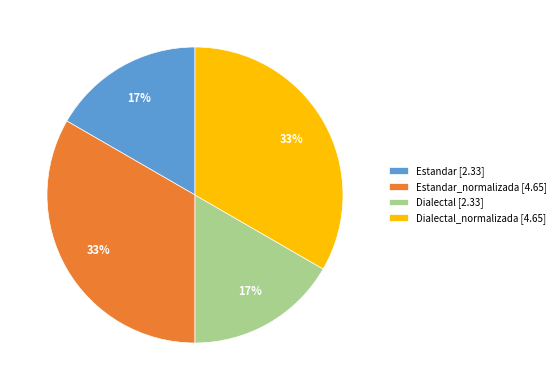

The Estandar_normalizada [4.65] slice represents 33% of the pie. True or false?

True